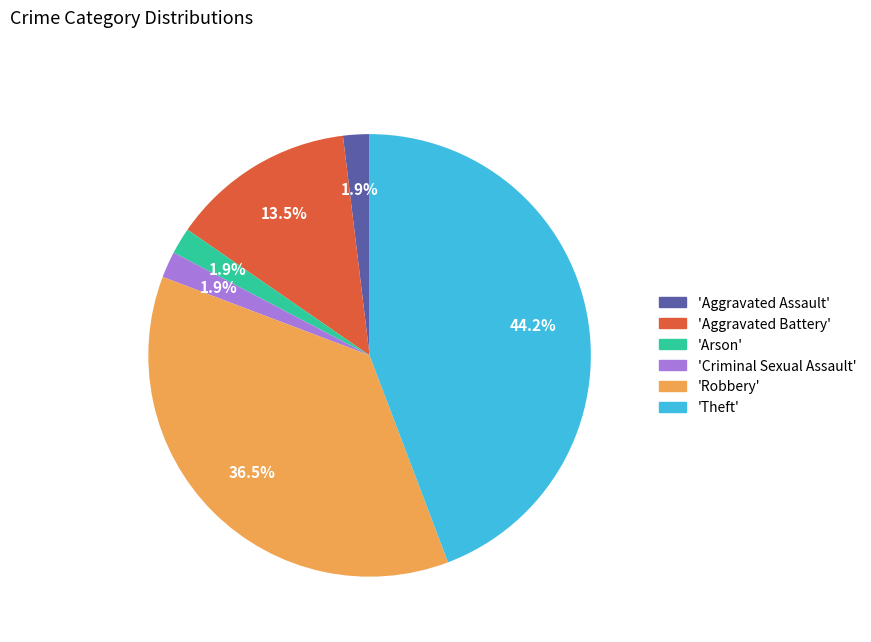

Is there any slice that represents more than half of the pie?

No